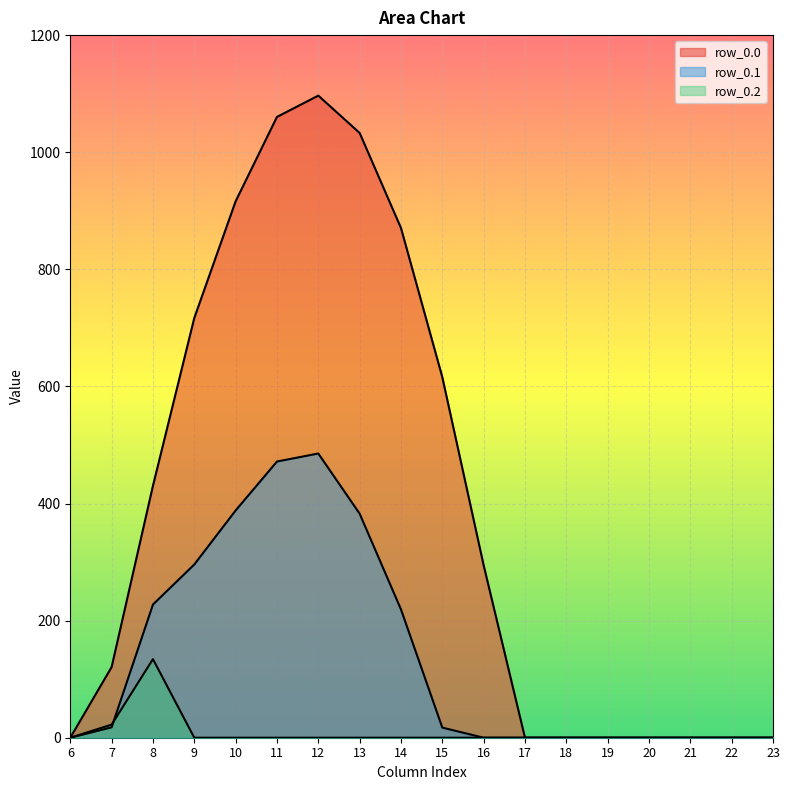

What is the difference between the row_0.0 values at 7 and 17?

120.6